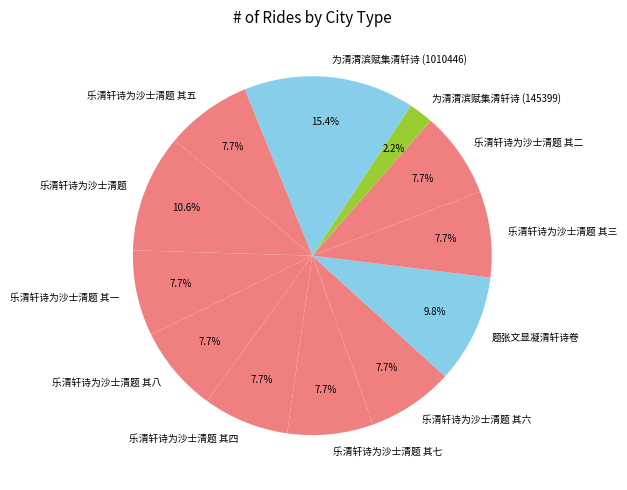

To the nearest percent, what is the average slice percentage?

8%